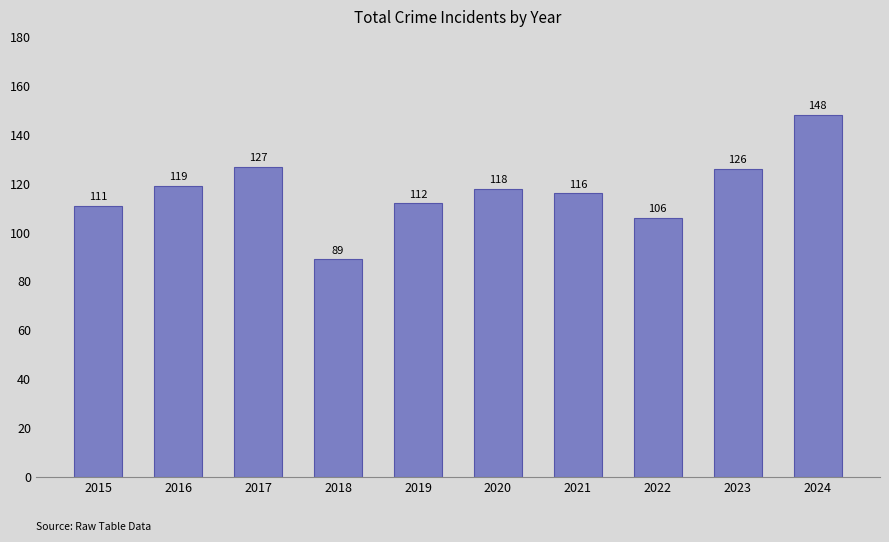

What is the smallest value displayed?

89